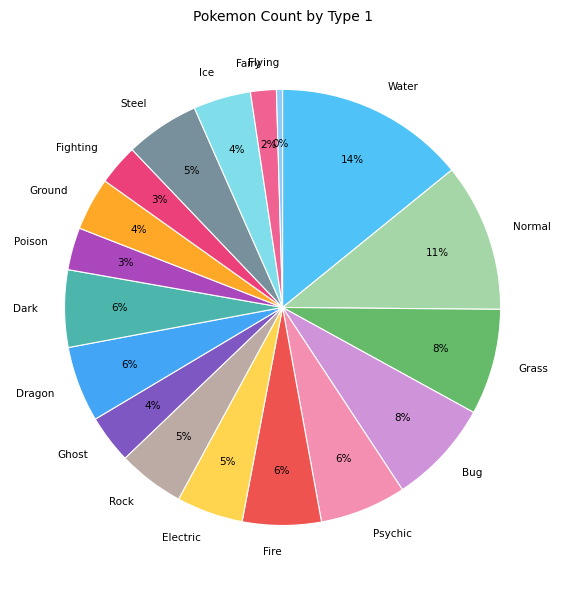

Is the sum of Fighting and Fairy greater than half?

No